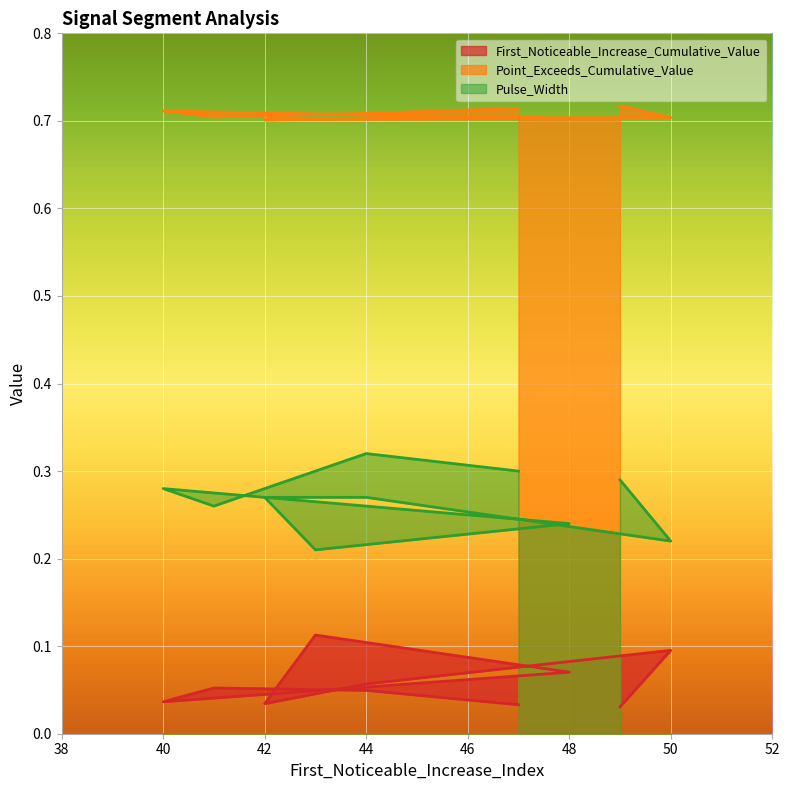

What are all the series names shown in the legend?

First_Noticeable_Increase_Cumulative_Value, Point_Exceeds_Cumulative_Value, Pulse_Width